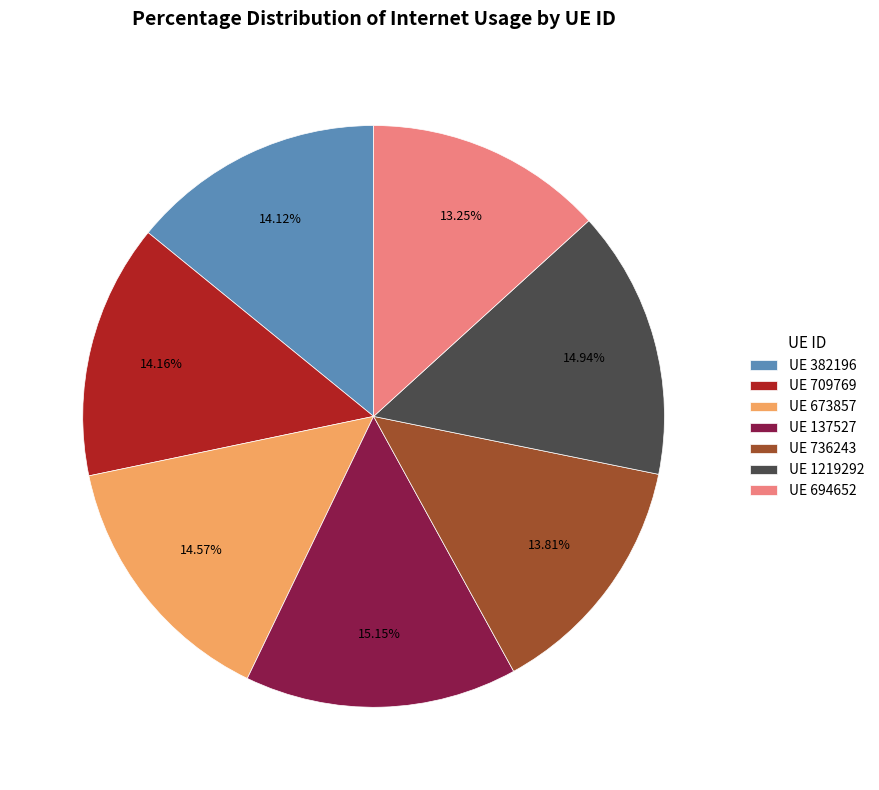

Which has a higher value, UE 736243 or UE 673857?

UE 673857